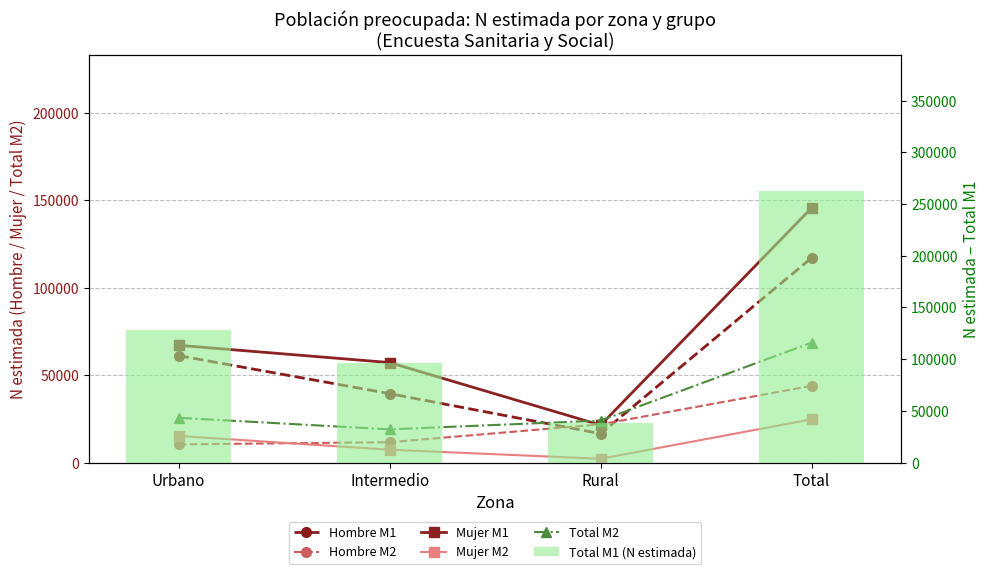

At which category does the chart reach its peak across all series?

Total